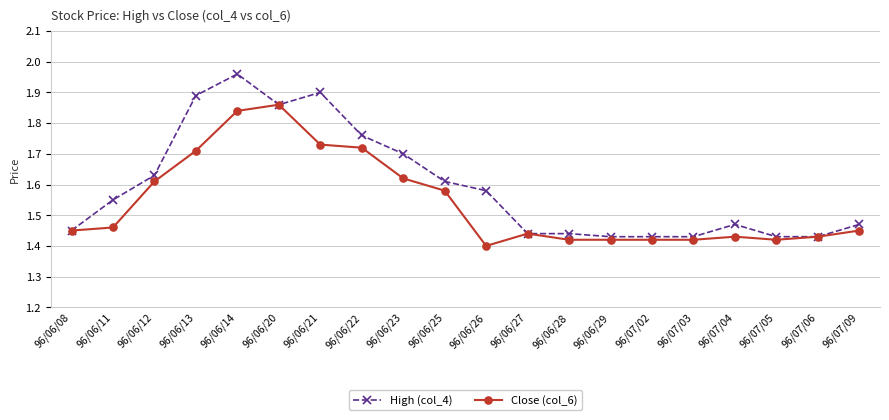

What is the label of the 11th point from the right?

96/06/25